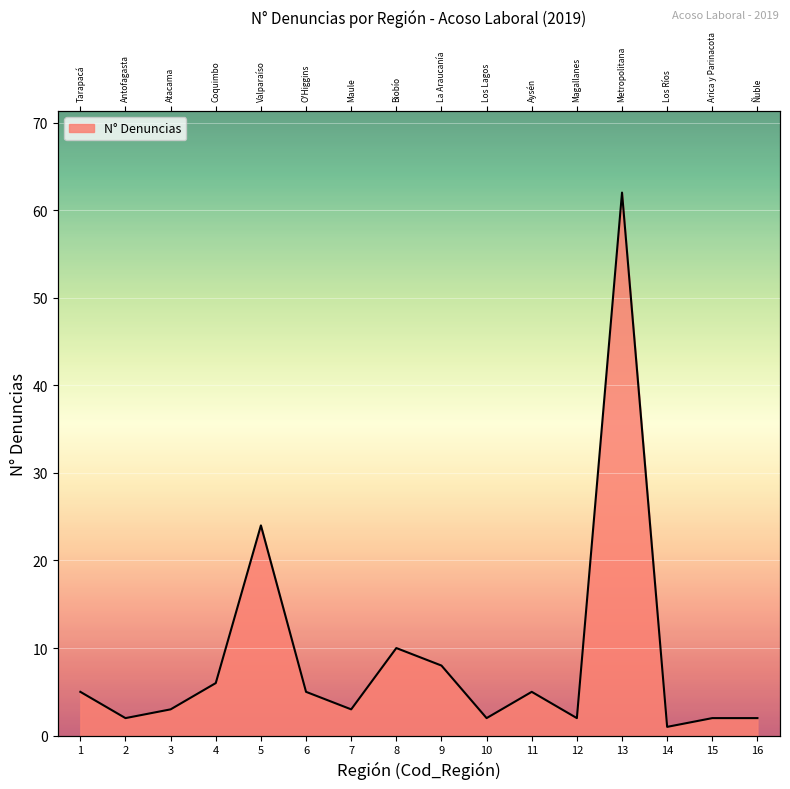

What is the ratio of the value at 14 to the value at 7?

0.3